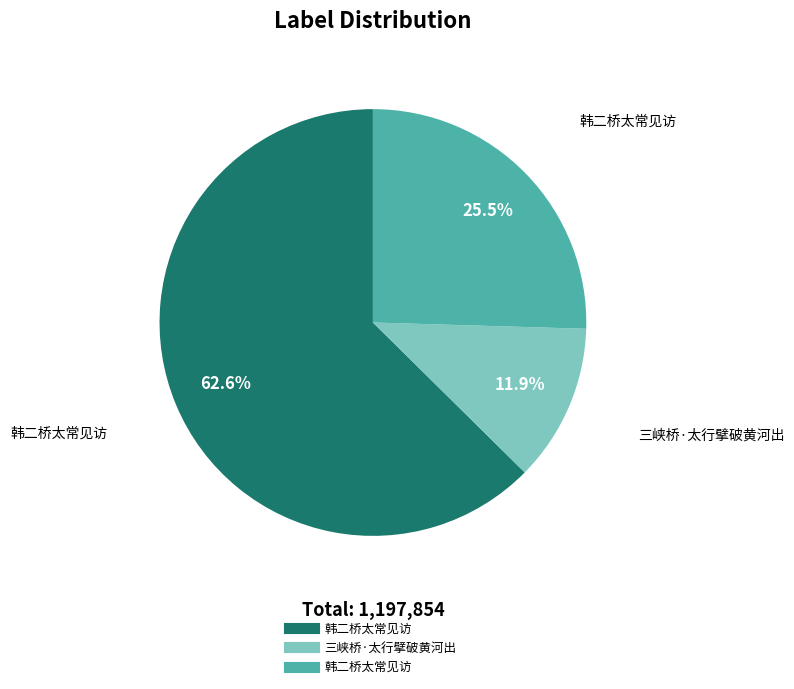

Is there any slice that represents more than half of the pie?

Yes